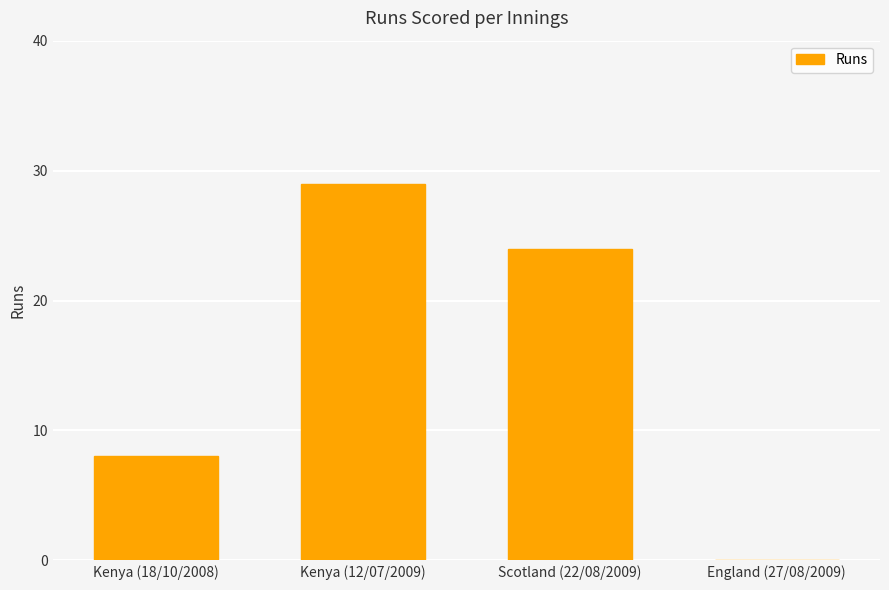

How many distinct data groups are displayed?

1